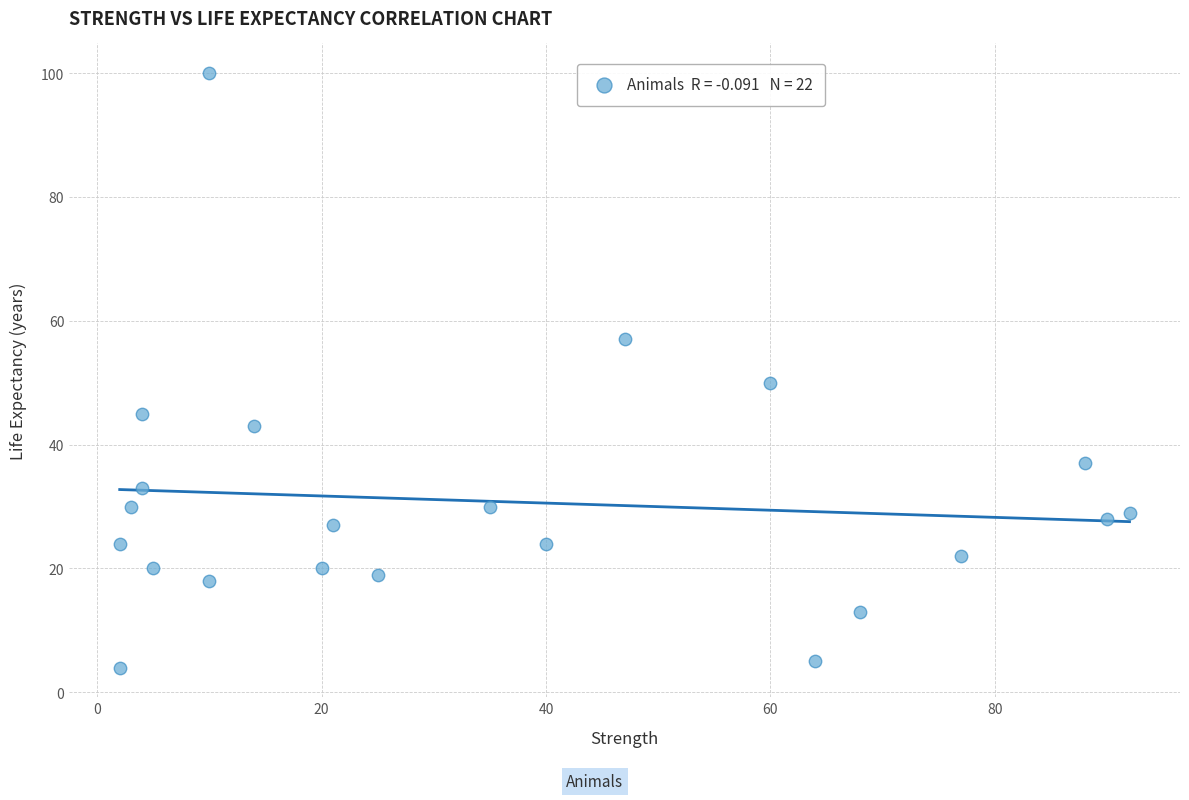

What Y value in the scatter plot is closest to 52?

50